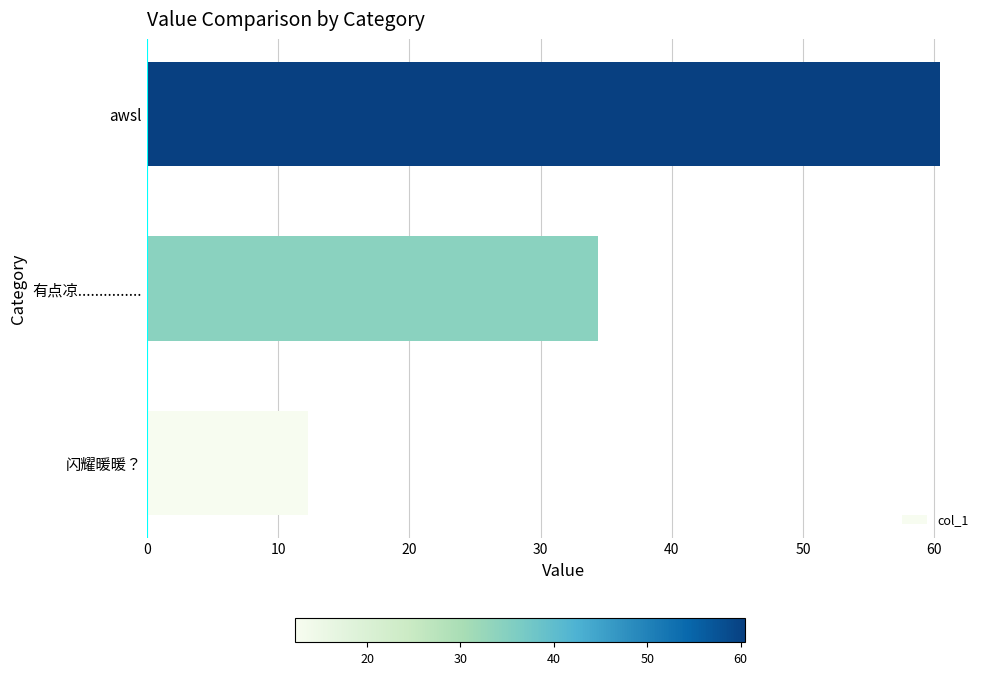

What is the ratio of the value at 闪耀暖暖？ to the value at 有点凉...............?

0.4